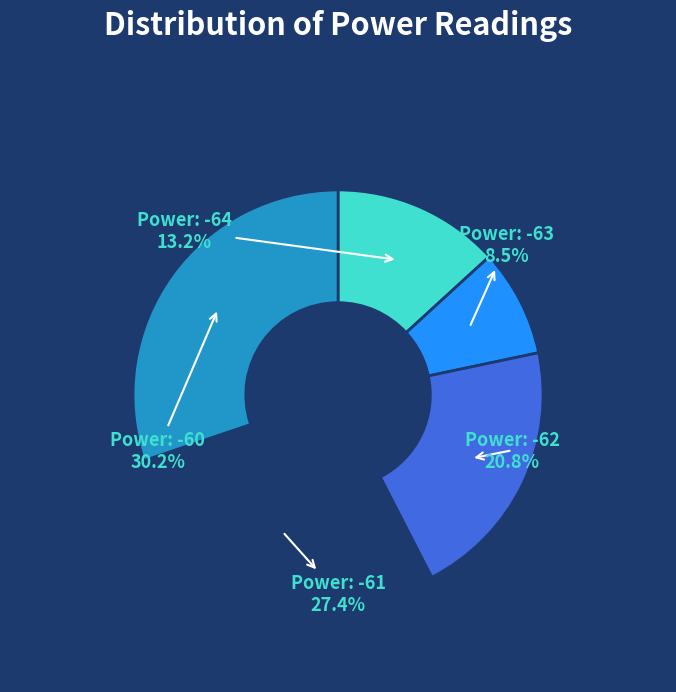

Count the number of slices in the pie.

5